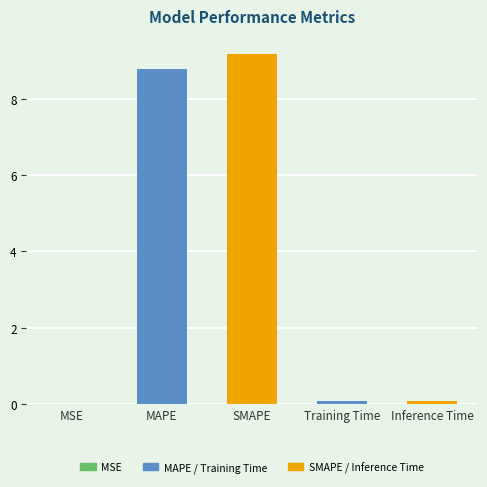

True or false: the data shows 4.3 at MAPE.

False